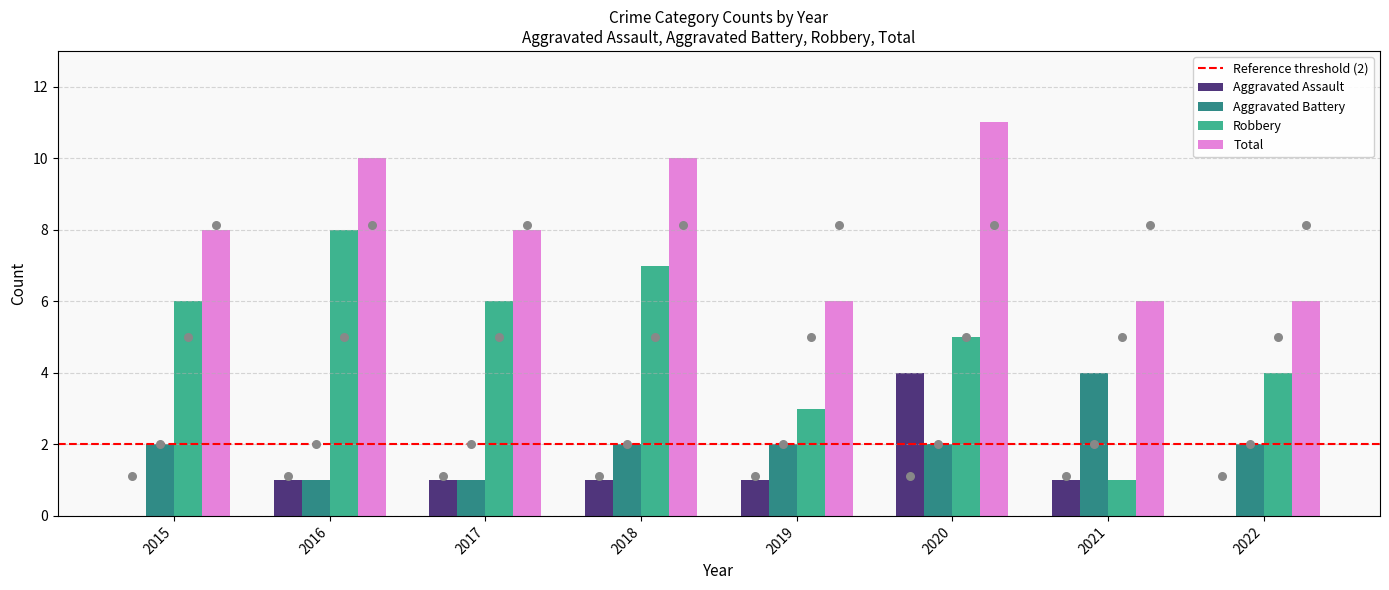

Which series has the widest spread of Y values?

Robbery